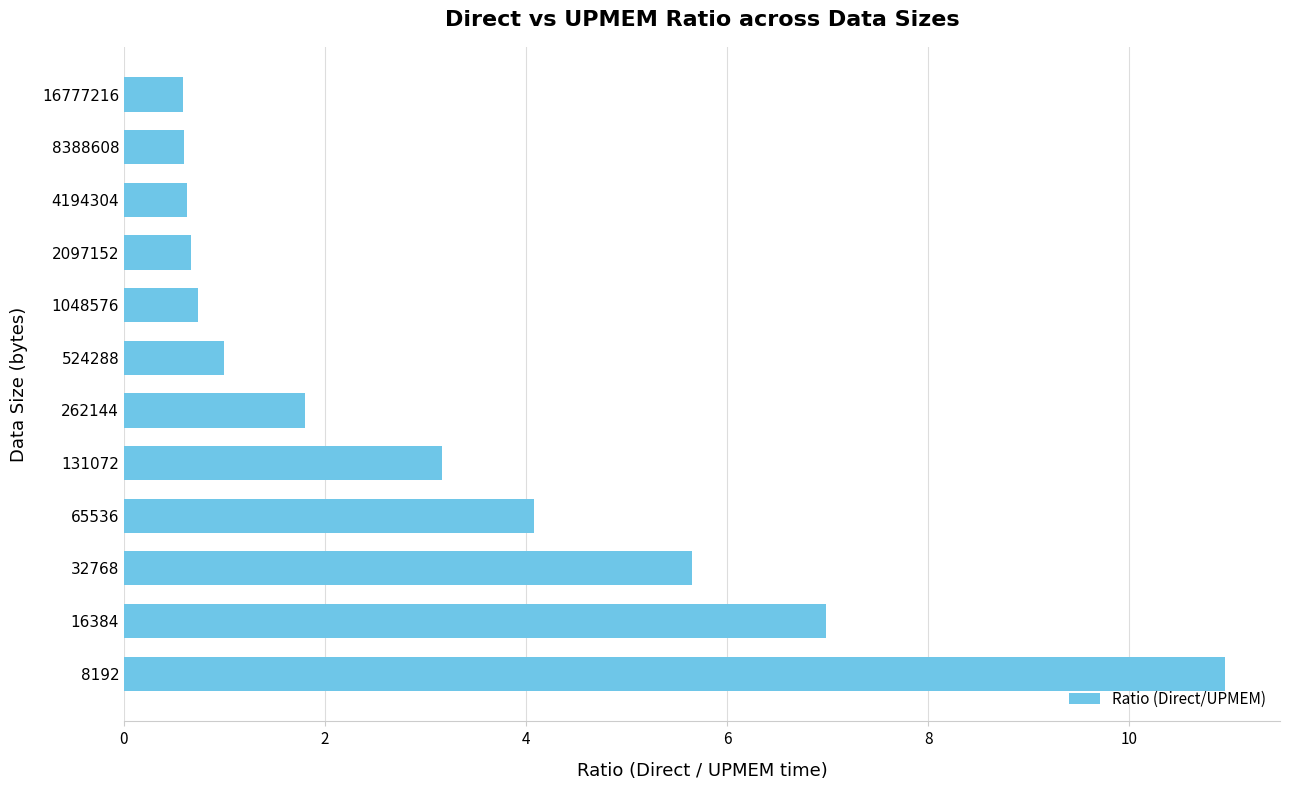

True or false: the data shows 0.2 at 4194304.

False